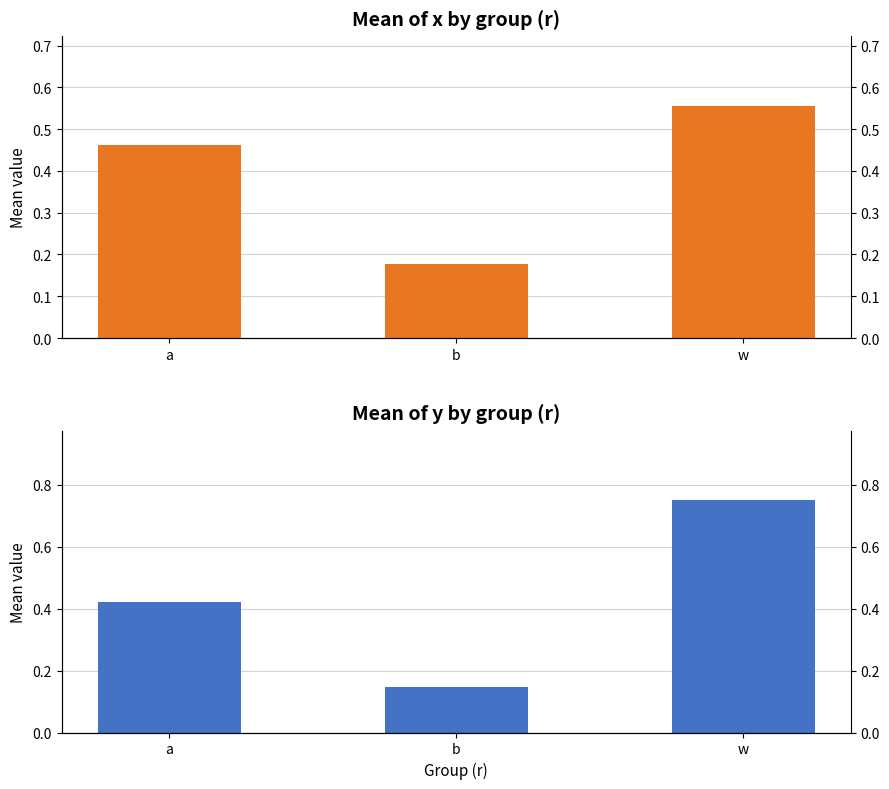

What are all the series names shown in the legend?

mean_x, mean_y